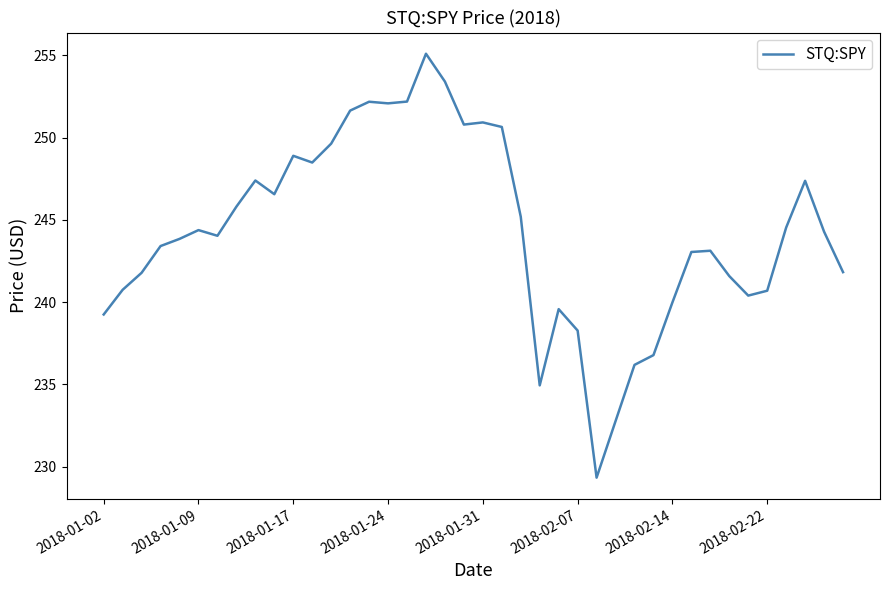

What is the difference between the maximum and minimum values?

25.8